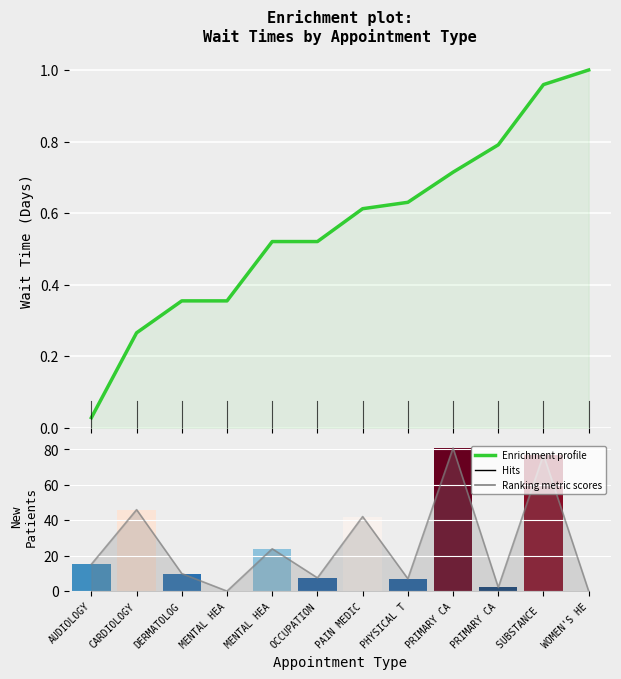

Between MENTAL HEA and AUDIOLOGY, which is larger?

MENTAL HEA